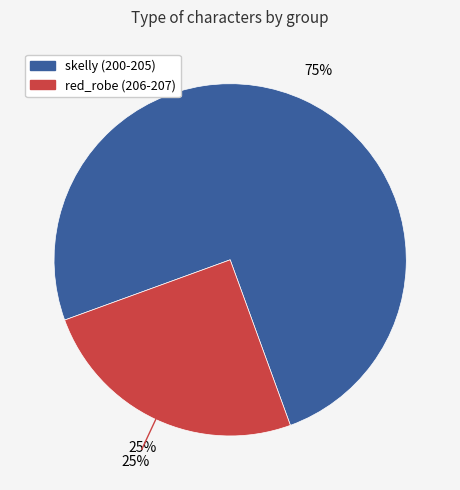

What is the smallest slice in the pie chart?

red_robe (206-207)